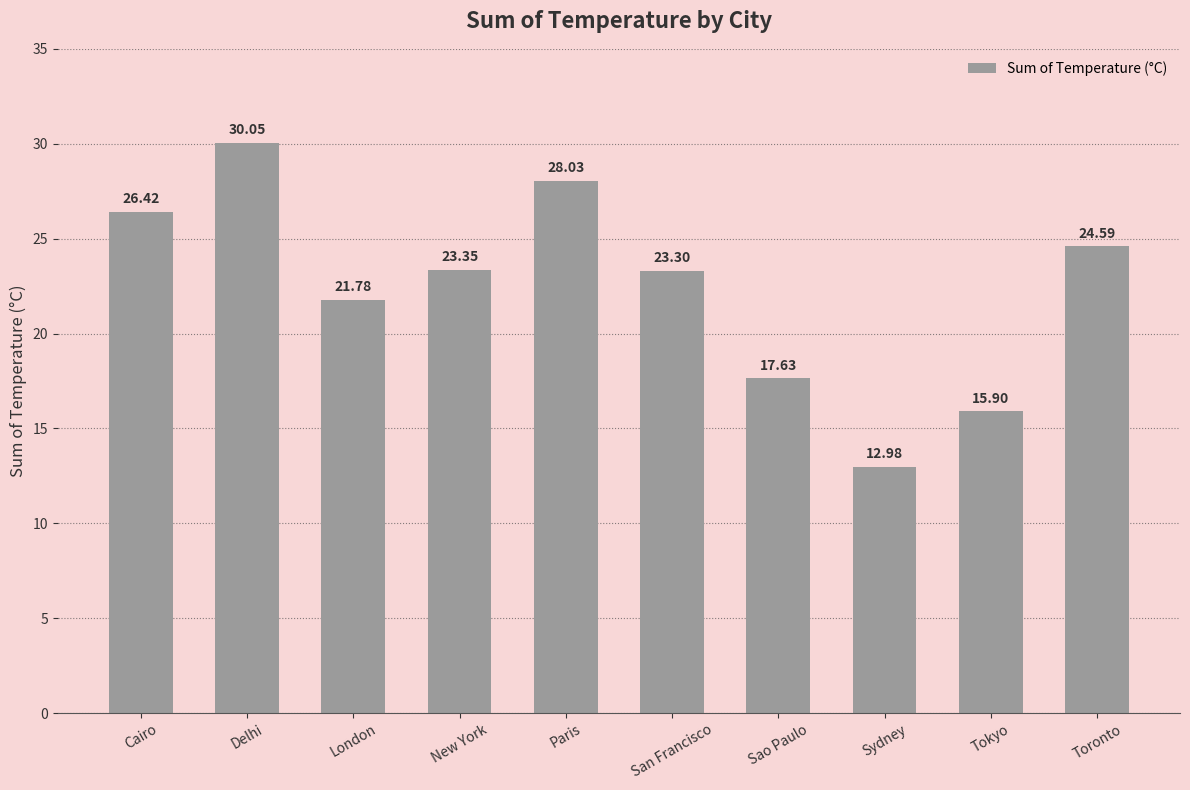

How many bars are there in total?

10